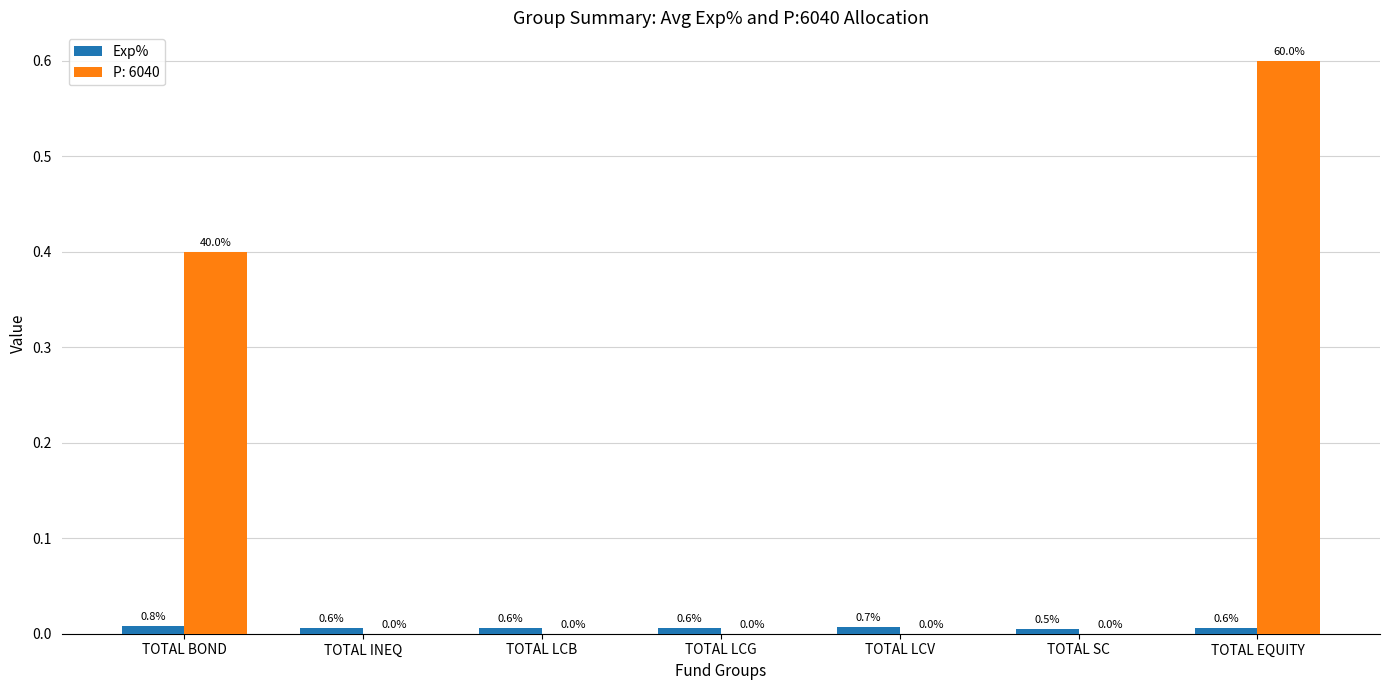

What is the total value across all series at TOTAL EQUITY?

0.6